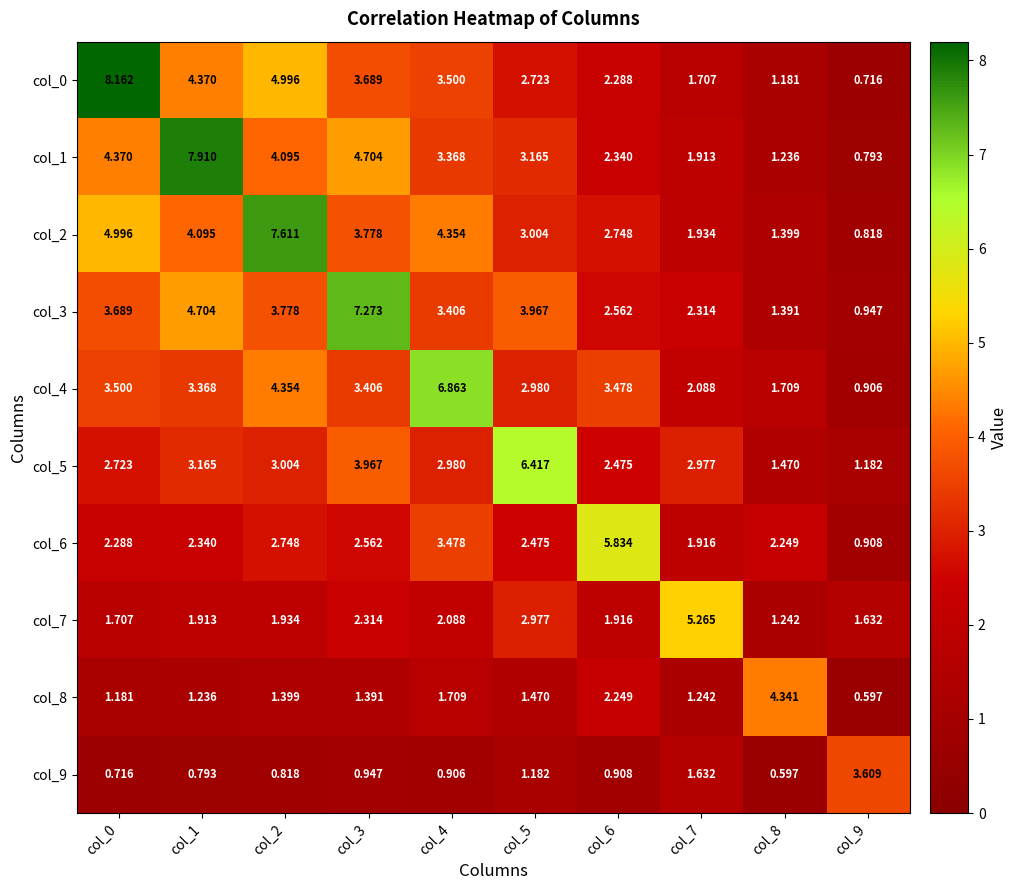

Count the number of data series in this chart.

10